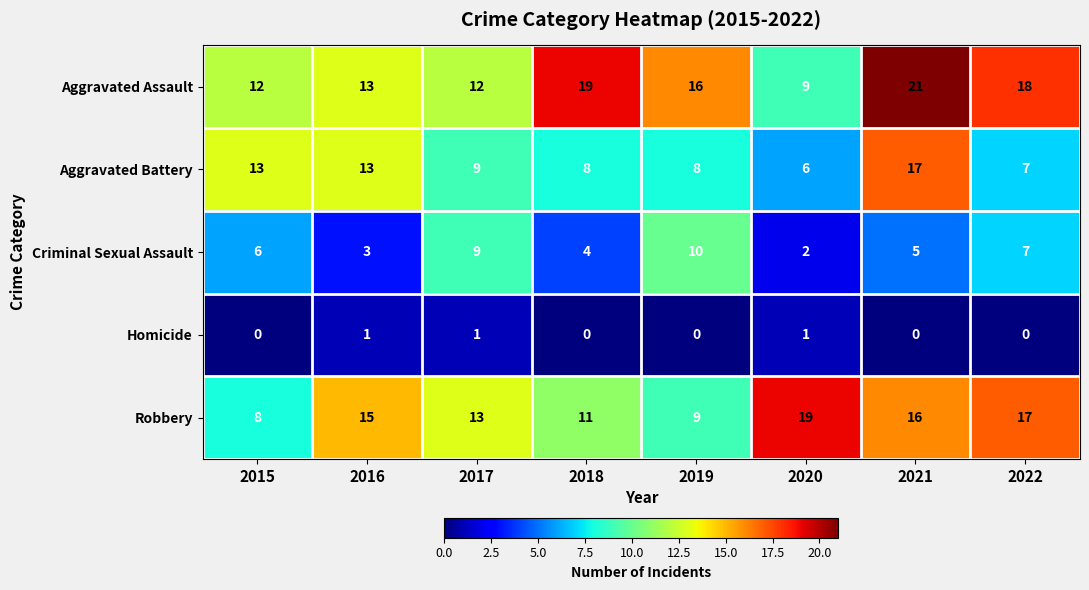

At which label does Robbery reach its minimum?

2015